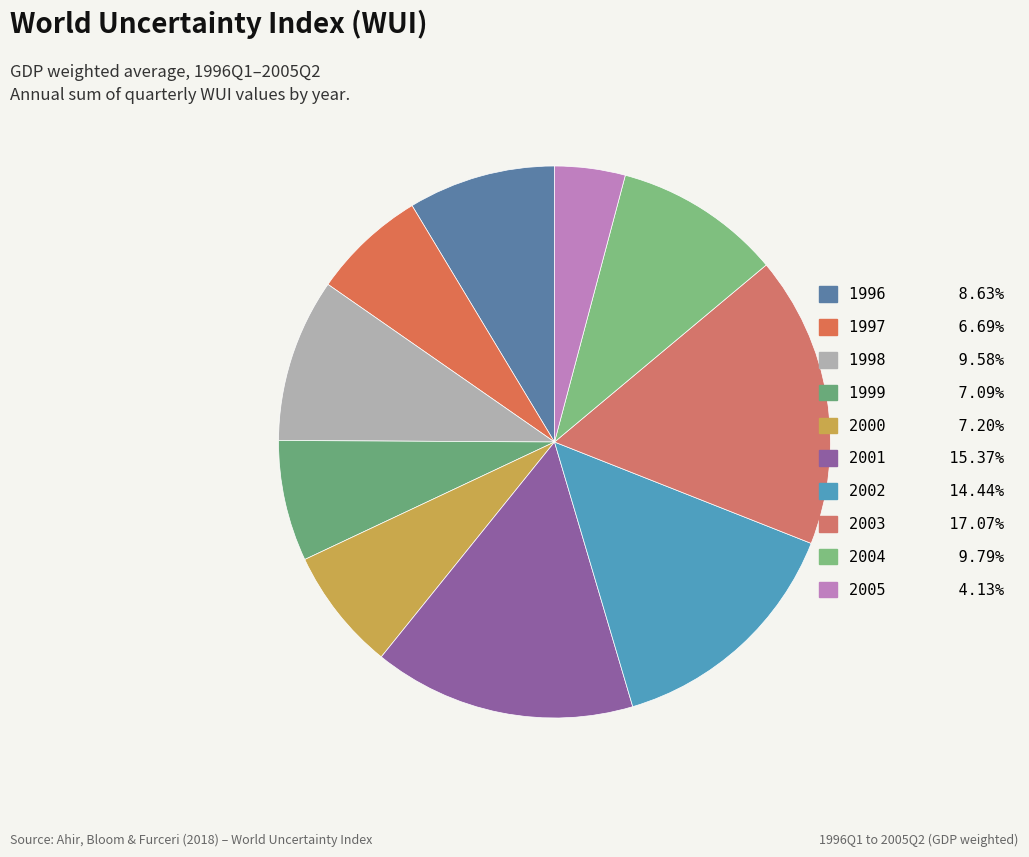

Count the number of slices in the pie.

10